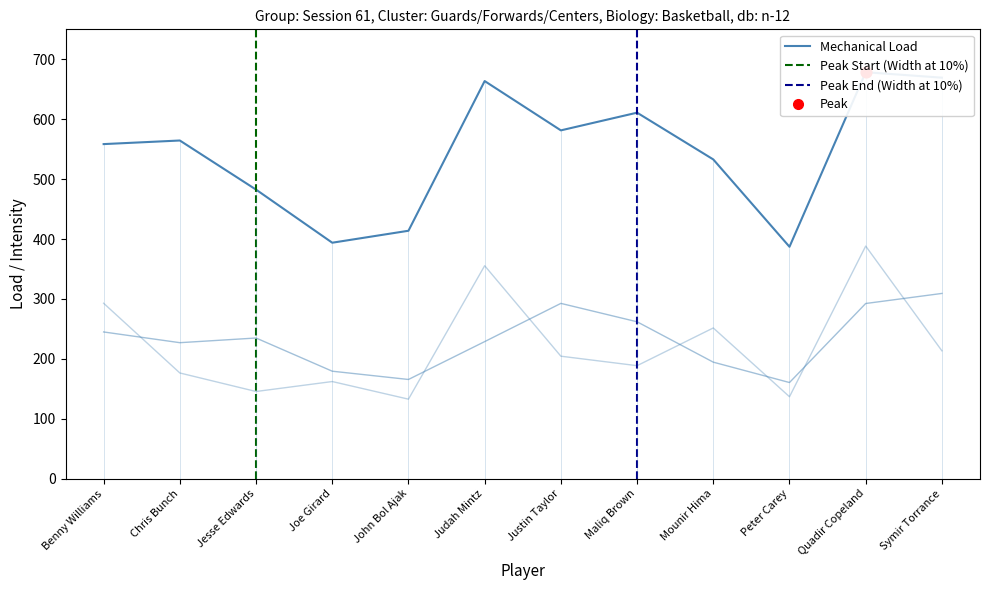

Which series has the largest total across all categories?

Mechanical Load